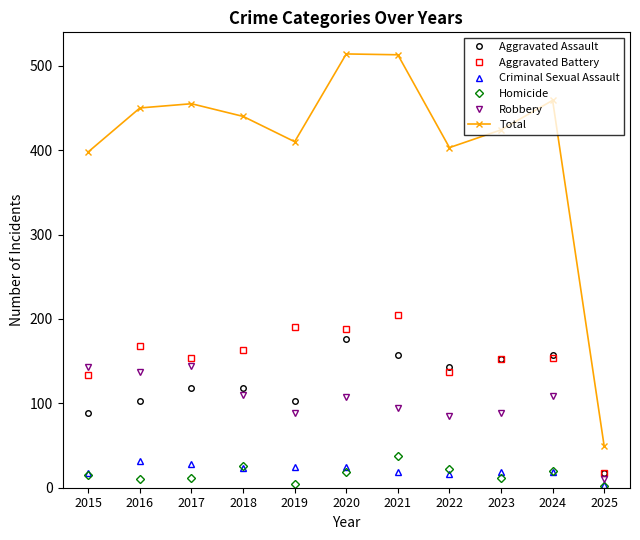

Which series has the largest range (max minus min)?

Total